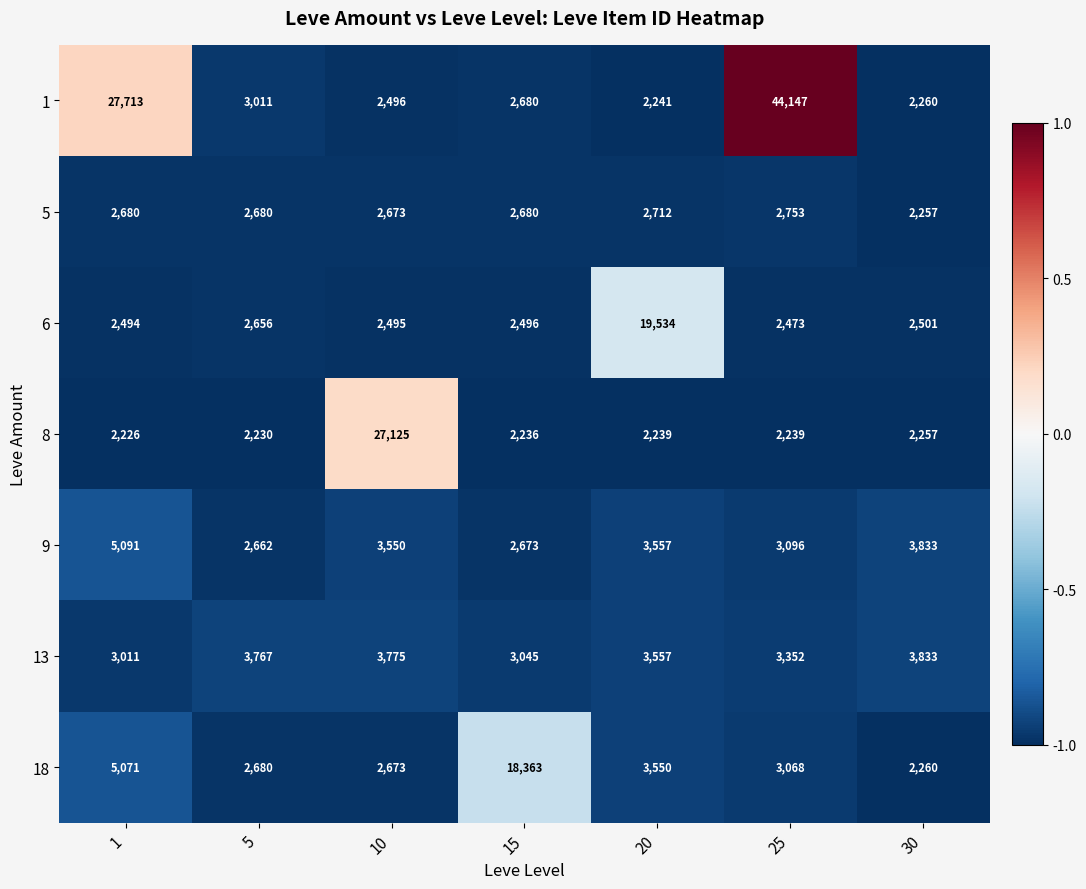

Rank the series by their maximum value, from highest to lowest.

1, 8, 6, 18, 9, 13, 5